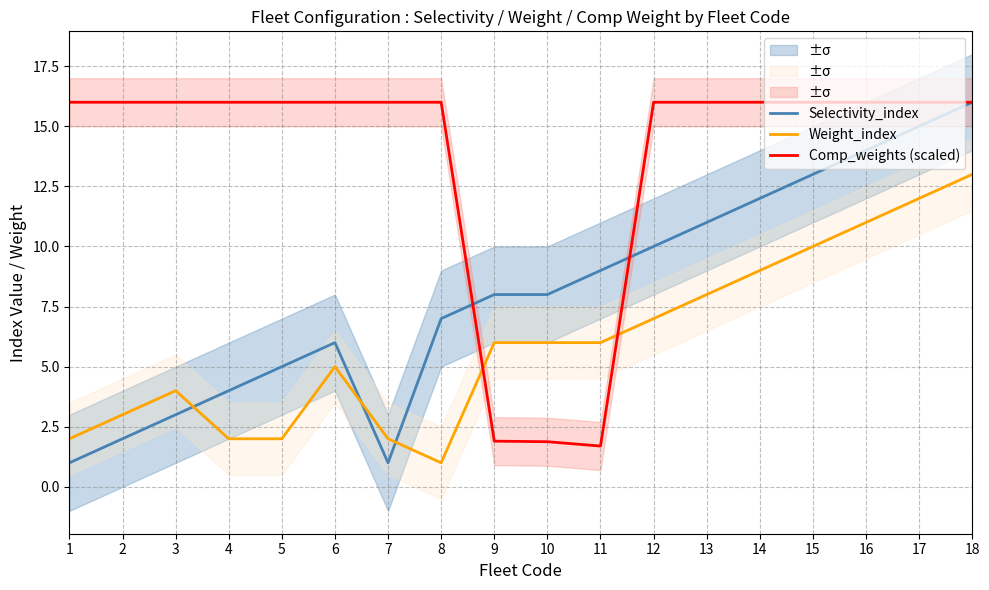

How many times do Selectivity_index and Weight_index cross each other?

3